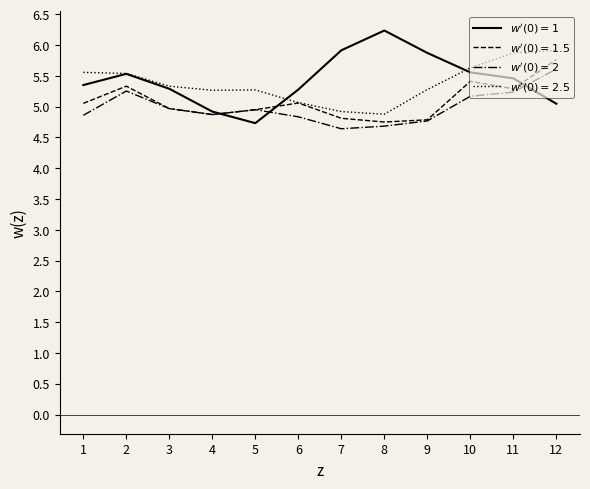

At which category does the chart reach its peak across all series?

8